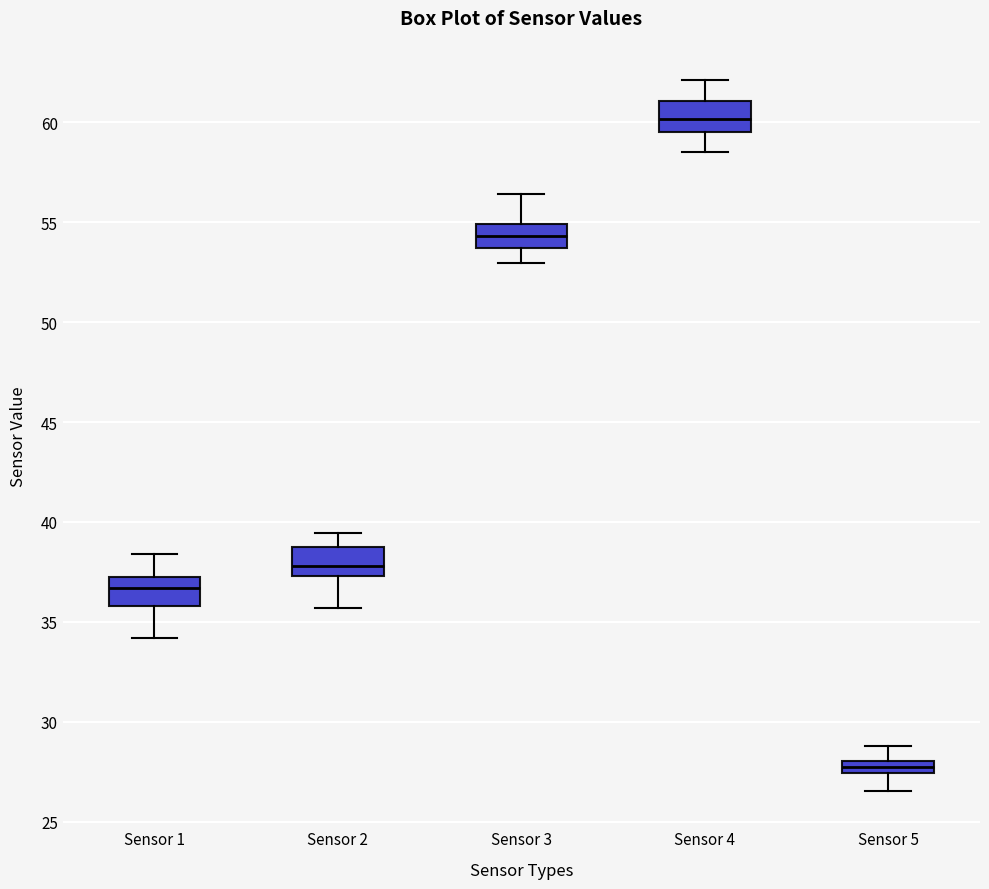

Which box's median line is the lowest?

Sensor 5